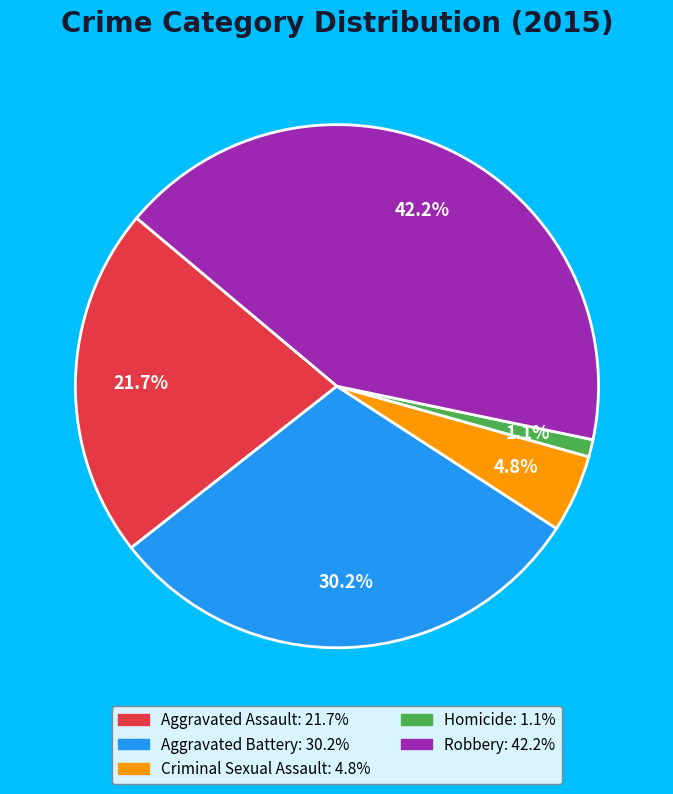

What is the largest slice in the pie chart?

Robbery